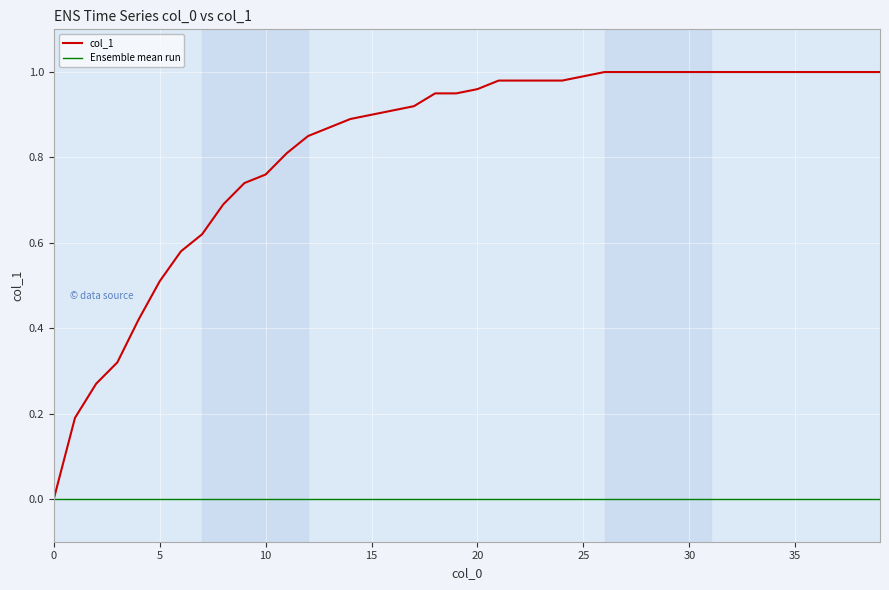

What is the difference between the values at 7 and 4?

0.2